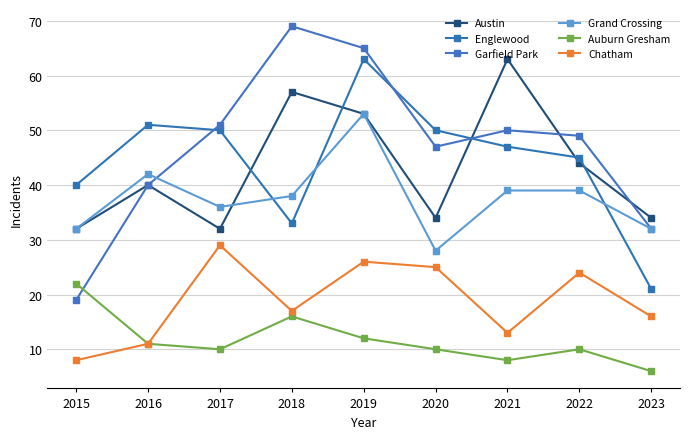

Count the number of data series in this chart.

6